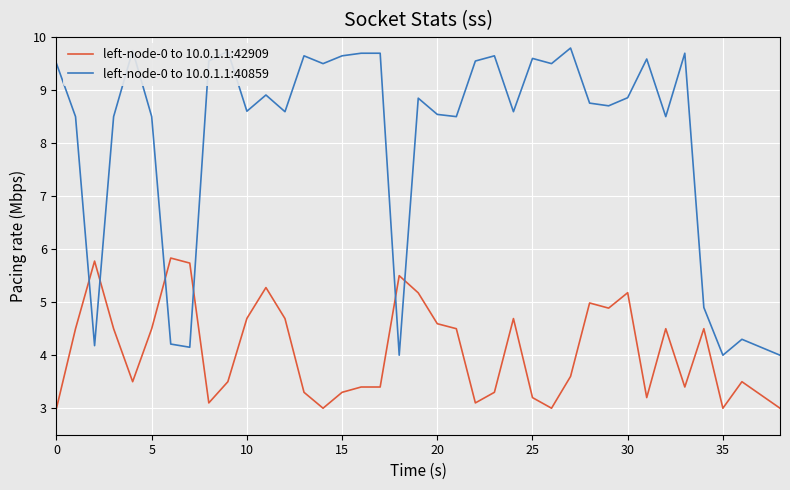

Which series has the widest spread of values?

left-node-0 to 10.0.1.1:40859